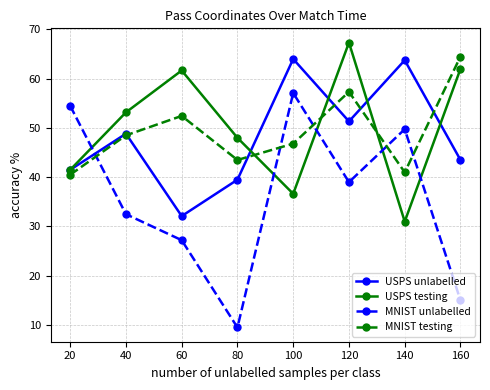

Which series has the largest total across all categories?

USPS testing